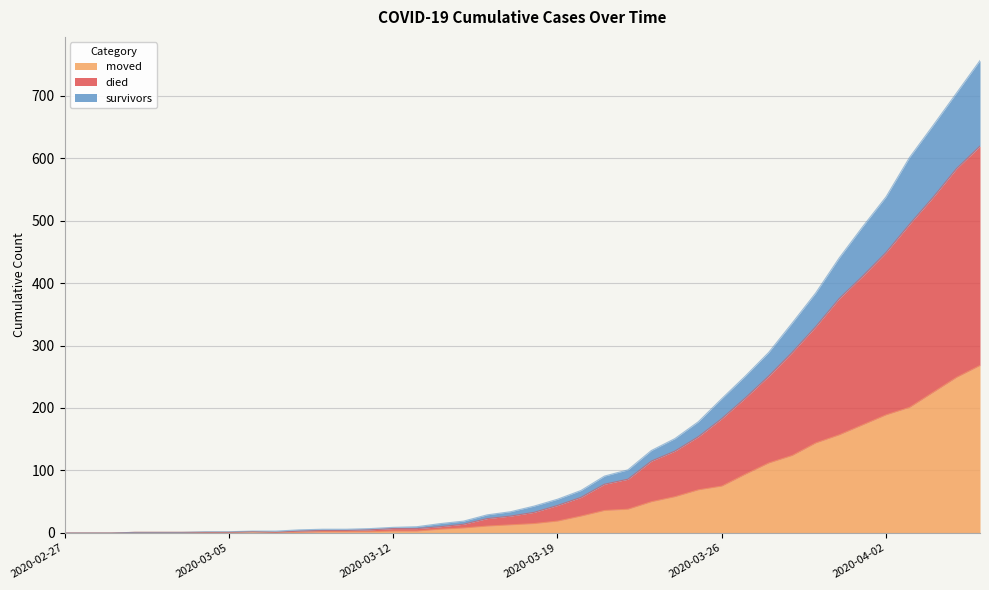

What is the label of the 14th point from the right?

2020-03-24